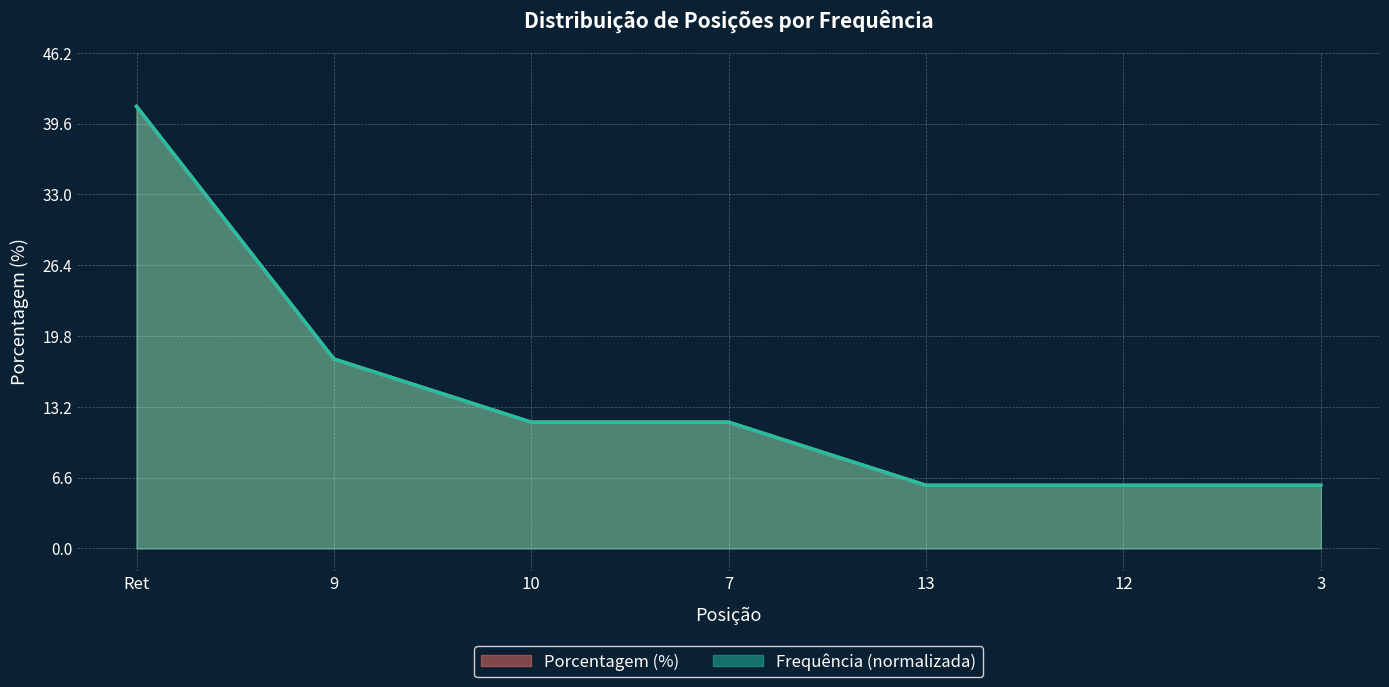

True or false: the data shows 5.9 at 13.

True